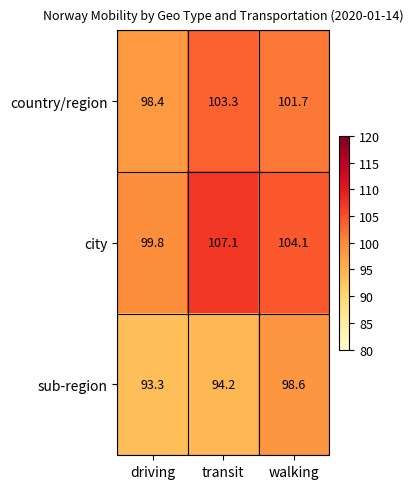

What is the minimum value shown in the chart?

93.3